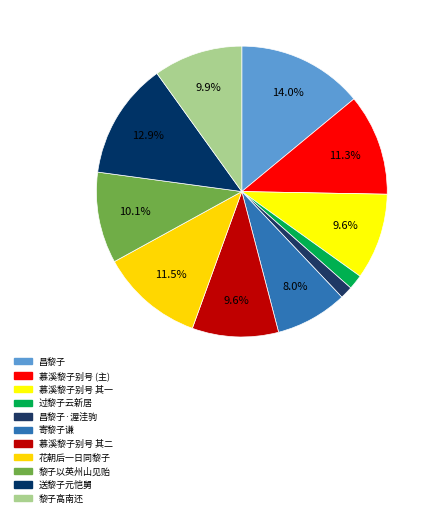

How many slices are in this pie chart?

11